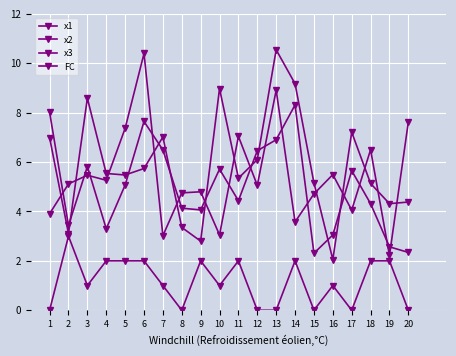

List the series in order of their peak value, lowest first.

FC, x3, x1, x2